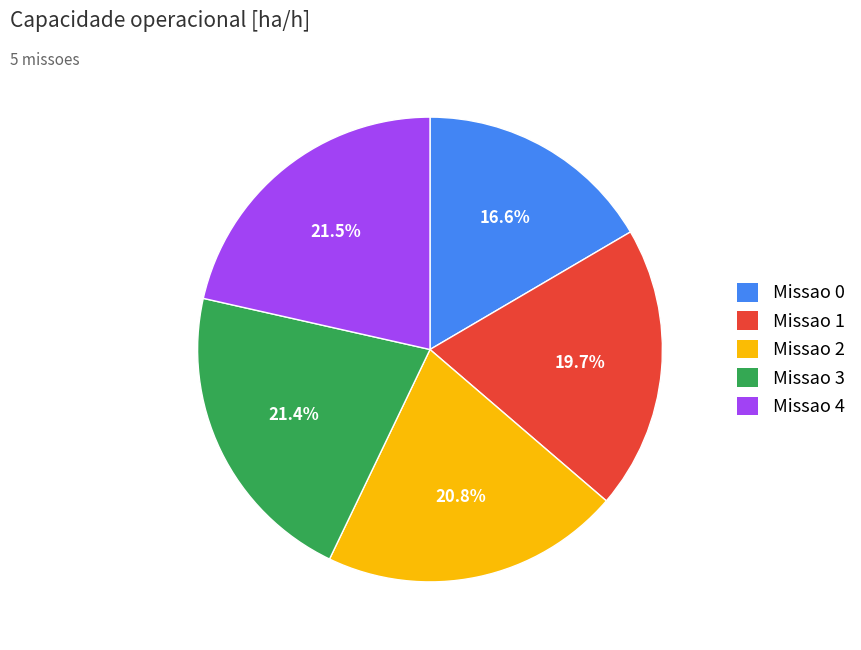

Is there a majority slice in this chart?

No